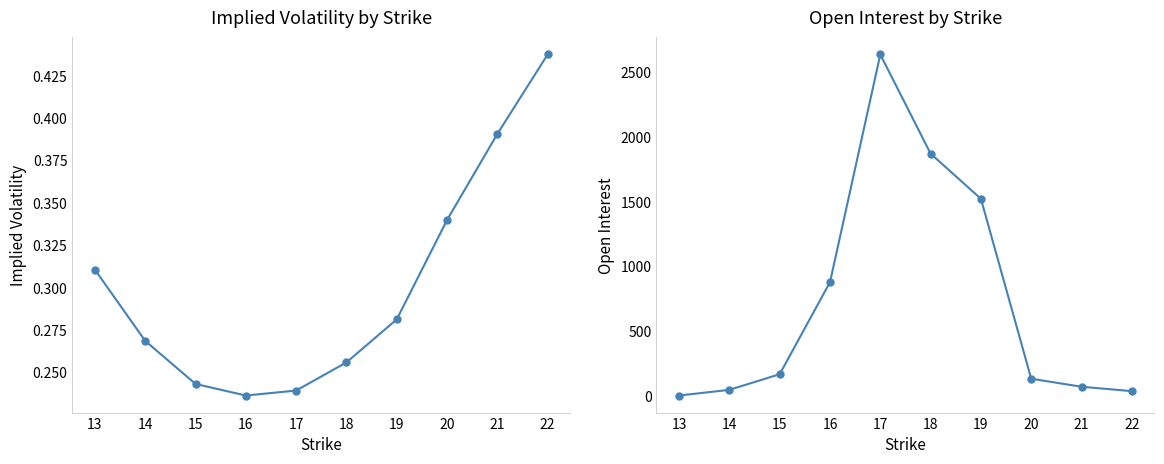

Which label corresponds to the smallest value in the chart?

16